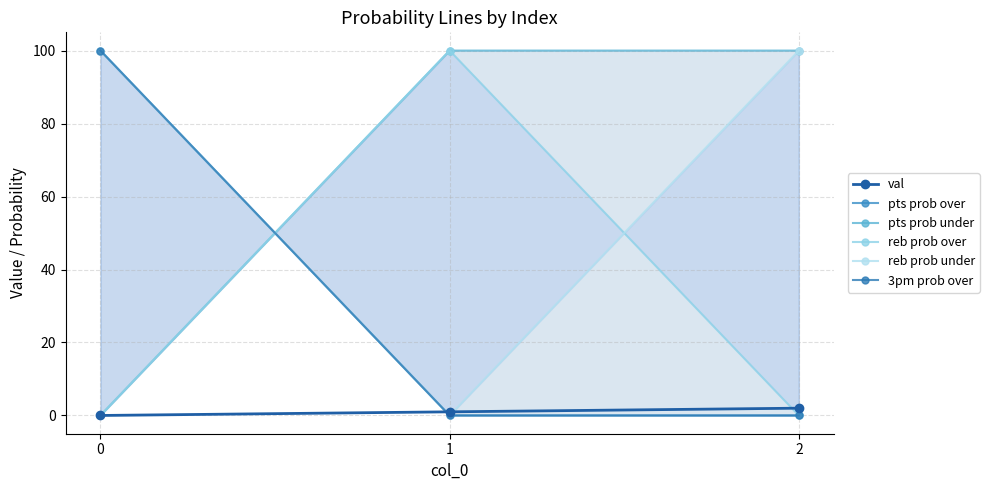

What are all the series names shown in the legend?

val, pts prob over, pts prob under, reb prob over, reb prob under, 3pm prob over